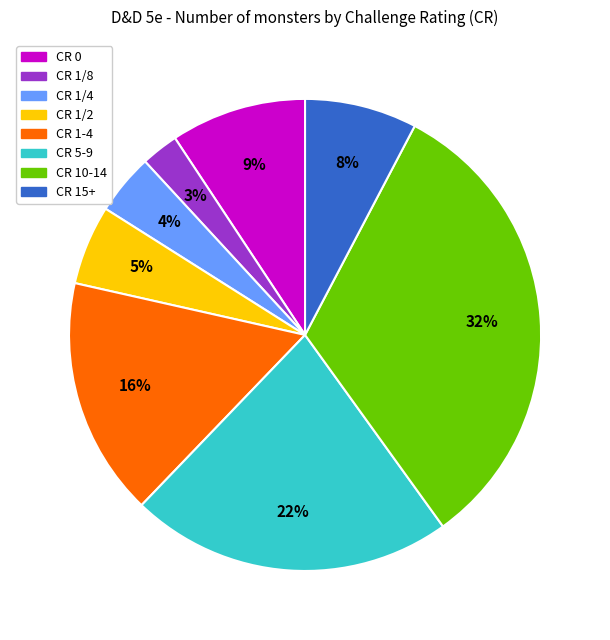

To the nearest percent, what is the difference between the CR 0 and CR 10-14 slice percentages?

23%